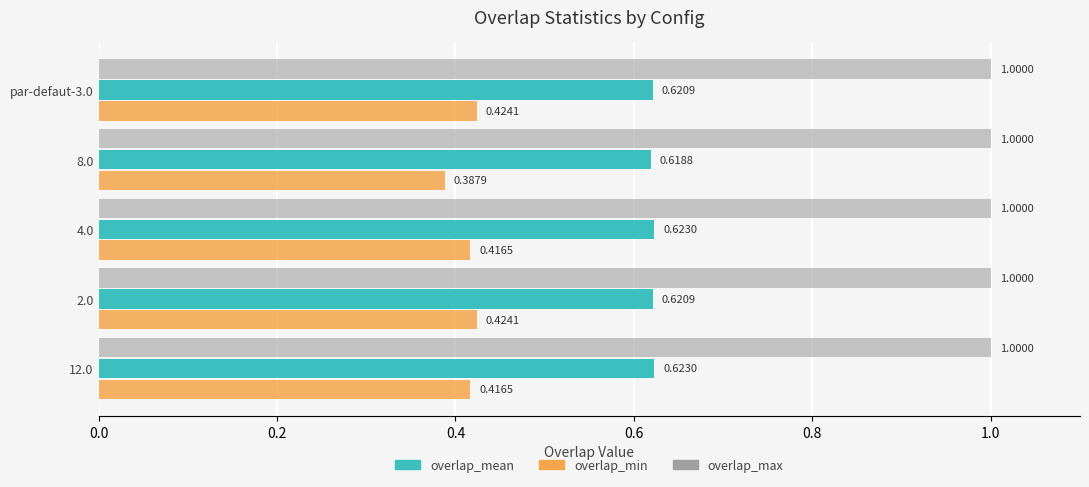

What is the total value across all series at par-defaut-3.0?

2.0